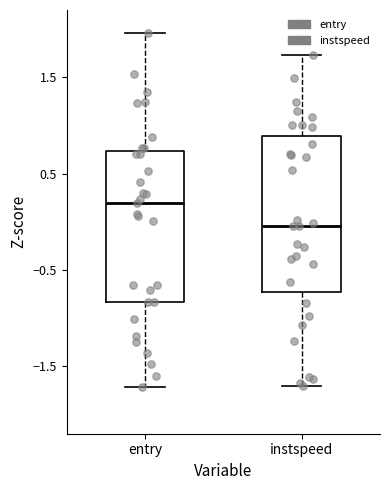

Reading left to right, read every box against the y-axis: the position of its median line, the range the box covers, and the ends of its whiskers. The values are not printed on the chart, so give them approximately, as read against the axis.

entry: median 0.2, box -0.8 to 0.7, whiskers -1.7 to 2.0
instspeed: median 0.0, box -0.7 to 0.9, whiskers -1.7 to 1.7